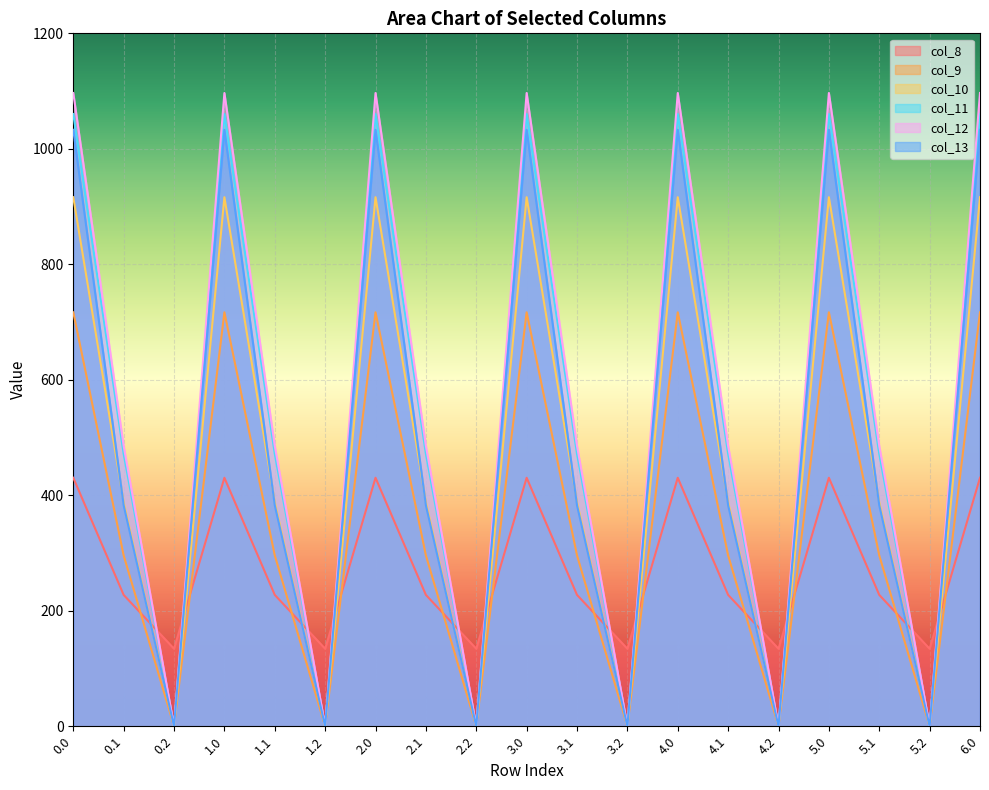

Reading right to left, extract all data points from this chart.

col_8: 430.3	134.2	227.5	430.3	134.2	227.5	430.3	134.2	227.5	430.3	134.2	227.5	430.3	134.2	227.5	430.3	134.2	227.5	430.3
col_9: 716.9	0.0	295.9	716.9	0.0	295.9	716.9	0.0	295.9	716.9	0.0	295.9	716.9	0.0	295.9	716.9	0.0	295.9	716.9
col_10: 916.2	0.0	388.1	916.2	0.0	388.1	916.2	0.0	388.1	916.2	0.0	388.1	916.2	0.0	388.1	916.2	0.0	388.1	916.2
col_11: 1060.3	0.0	471.7	1060.3	0.0	471.7	1060.3	0.0	471.7	1060.3	0.0	471.7	1060.3	0.0	471.7	1060.3	0.0	471.7	1060.3
col_12: 1096.7	0.0	485.4	1096.7	0.0	485.4	1096.7	0.0	485.4	1096.7	0.0	485.4	1096.7	0.0	485.4	1096.7	0.0	485.4	1096.7
col_13: 1032.9	0.0	382.7	1032.9	0.0	382.7	1032.9	0.0	382.7	1032.9	0.0	382.7	1032.9	0.0	382.7	1032.9	0.0	382.7	1032.9